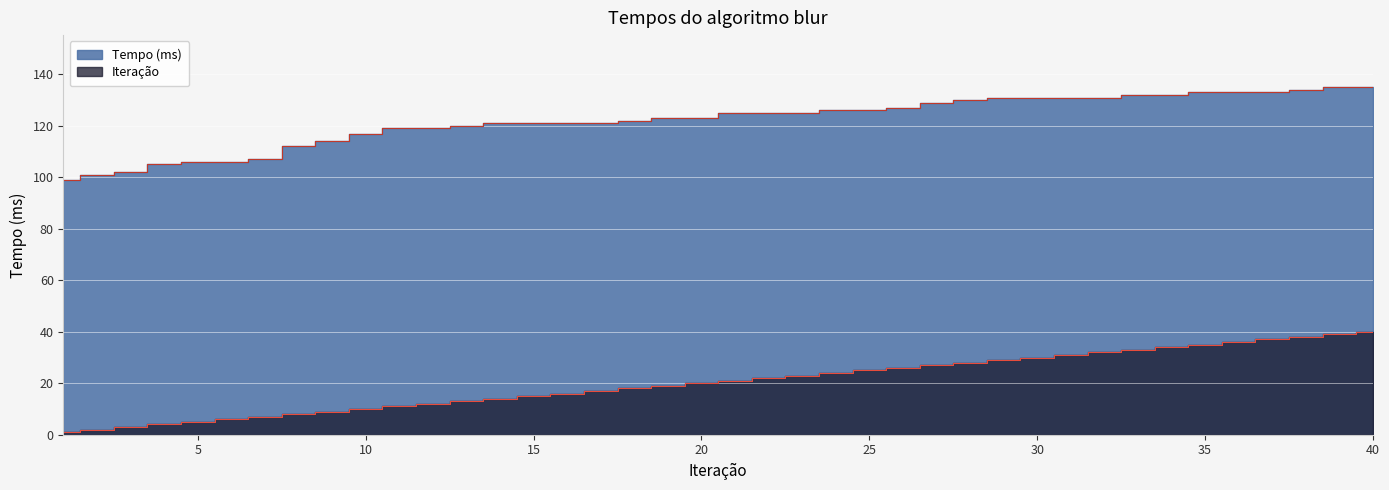

How many categories are shown in the chart?

40